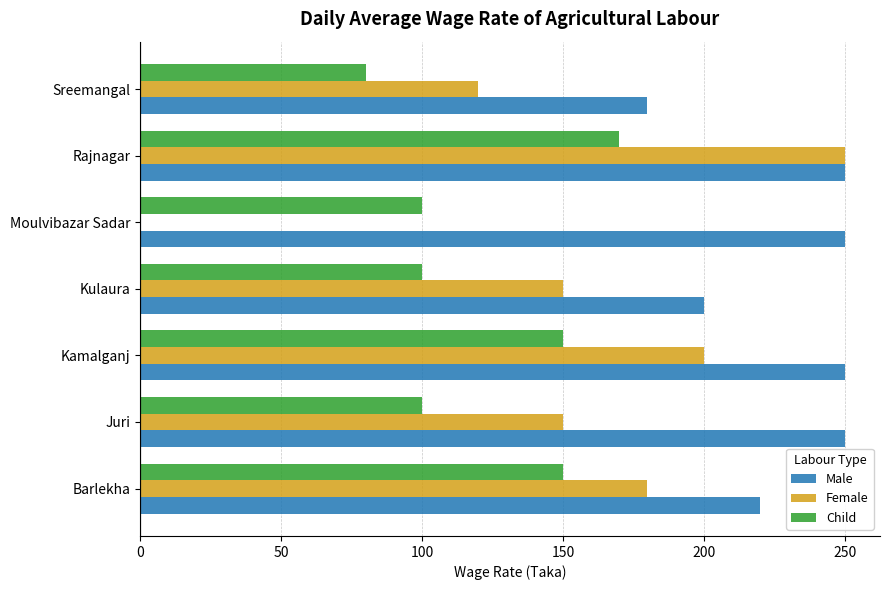

Which series has the widest spread of values?

Female